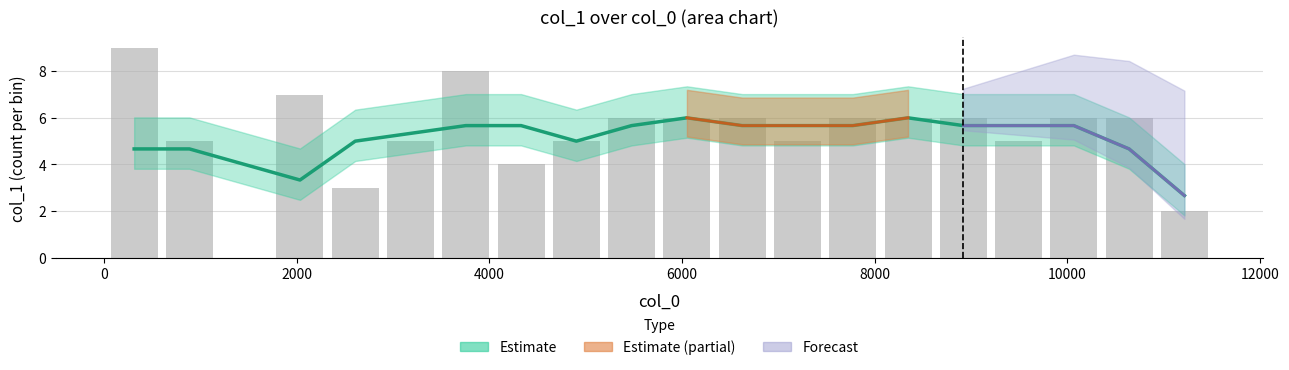

Reading left to right, list all the values displayed in this chart.

9	5	0	7	3	5	8	4	5	6	6	6	5	6	6	6	5	6	6	2